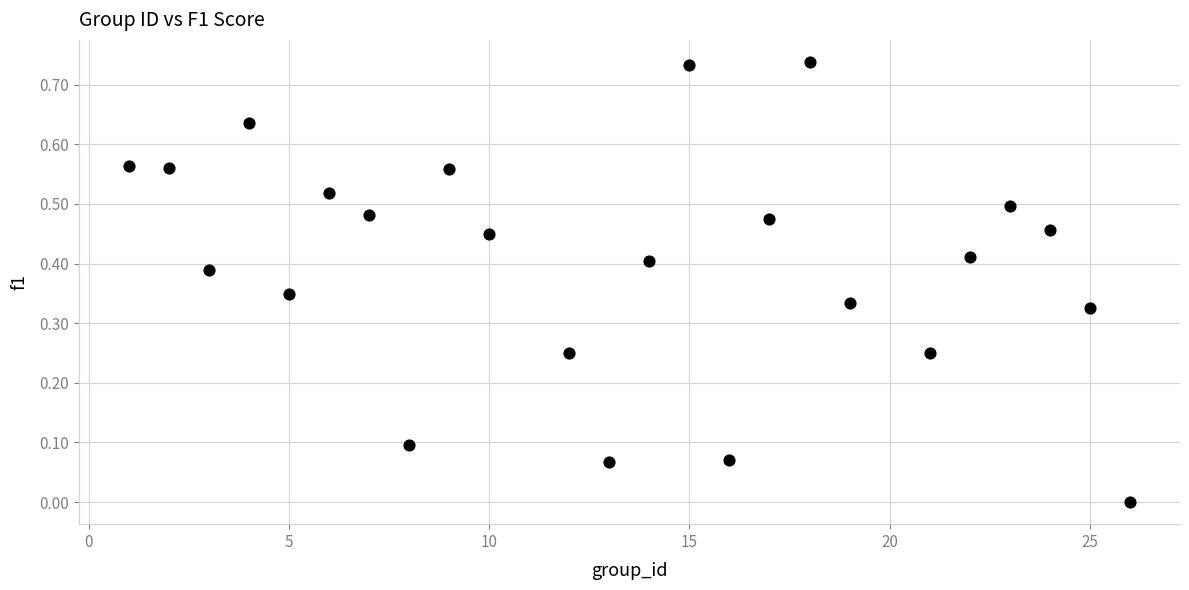

How many points are shown in the scatter plot?

24